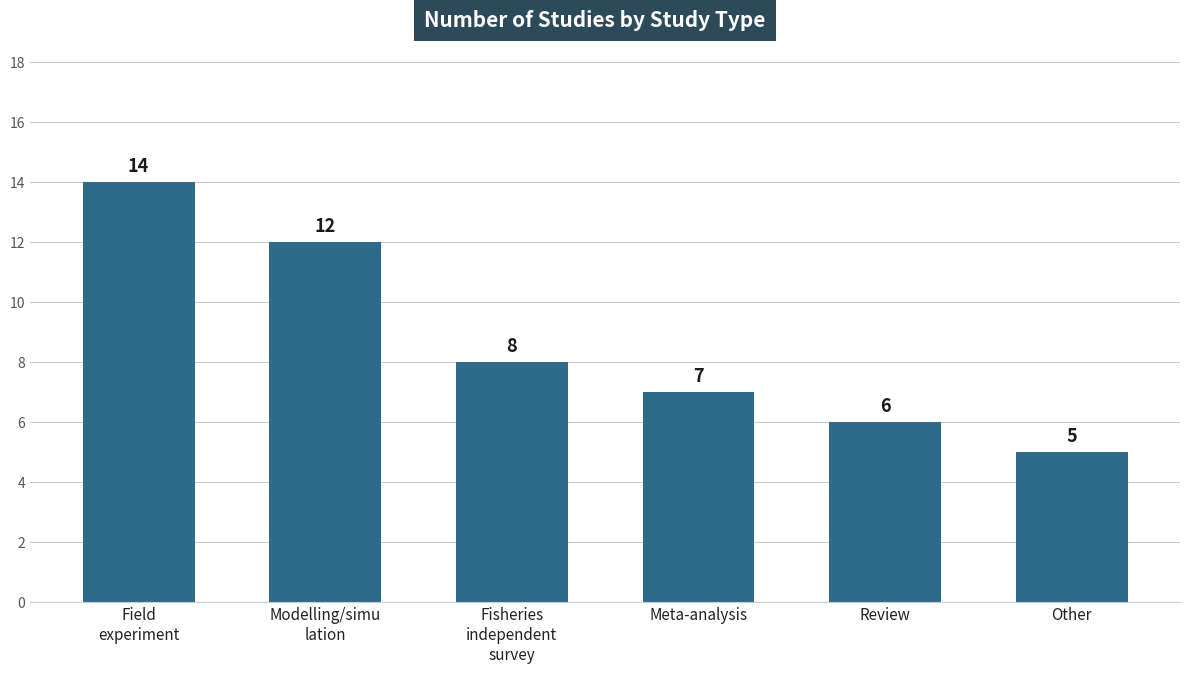

How many data points are less than 8?

3